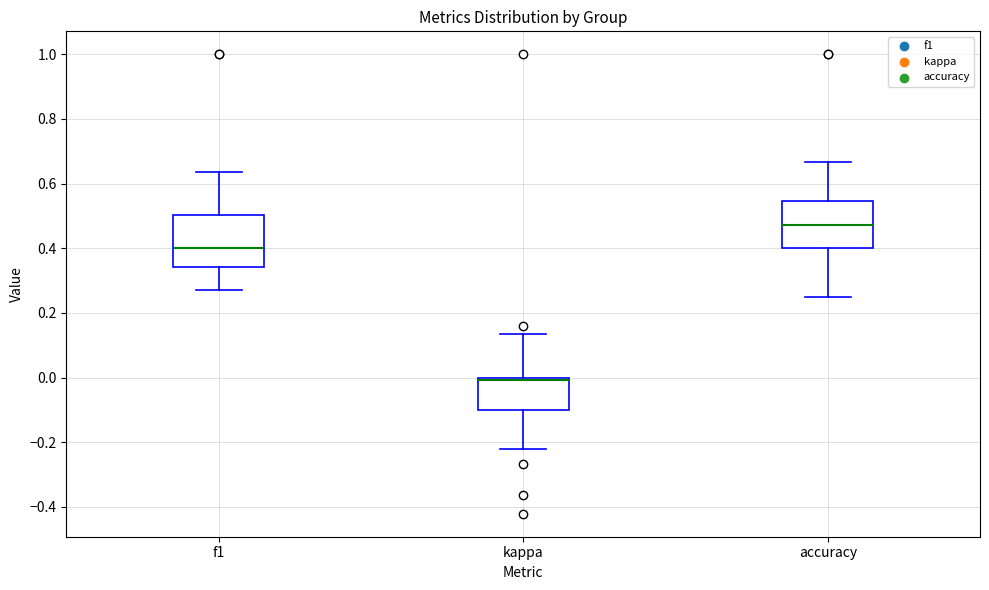

Which box's median line is the lowest?

kappa